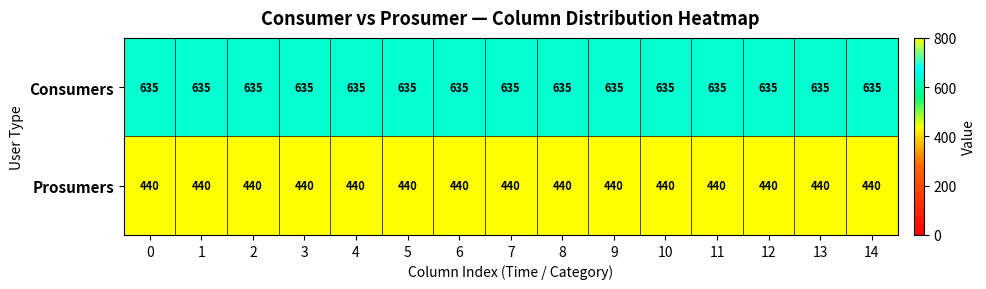

The Prosumers series shows 440 at 13. True or false?

True